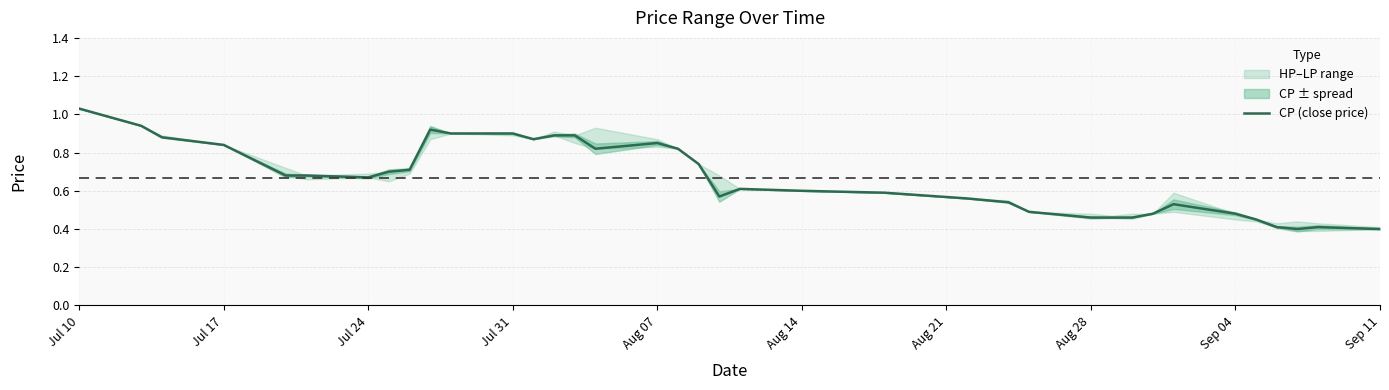

At which label does CP (close price) reach its peak?

Jul 10